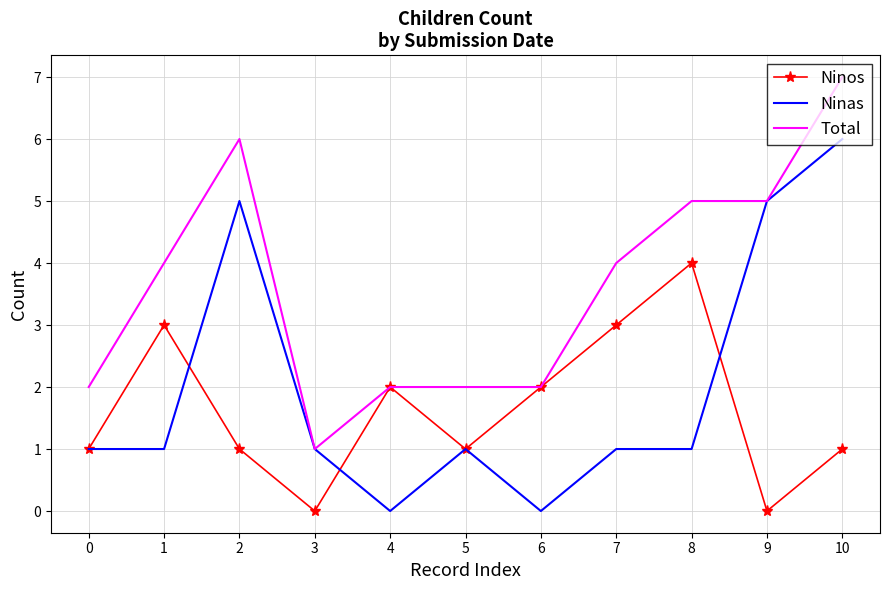

At which category is the sum across all series the highest?

10